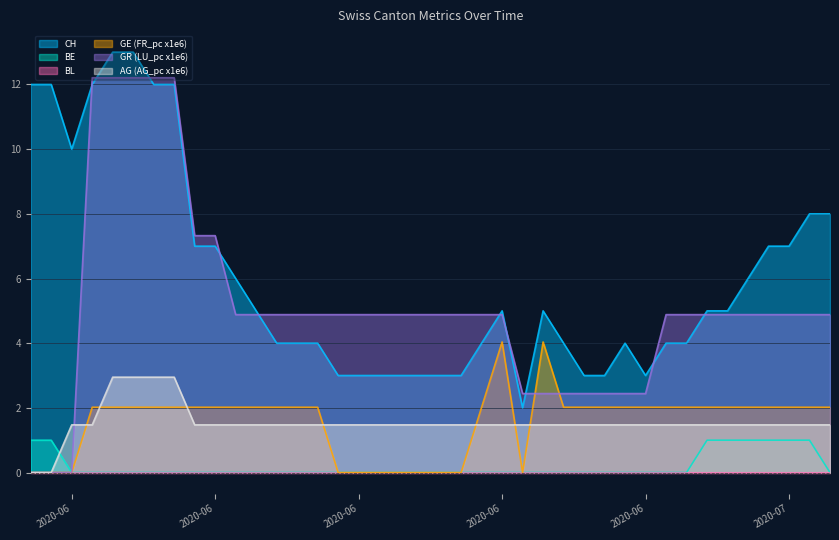

The value of GR (LU_pc x1e6) at 2020-06-04 is 12.2. True or false?

True